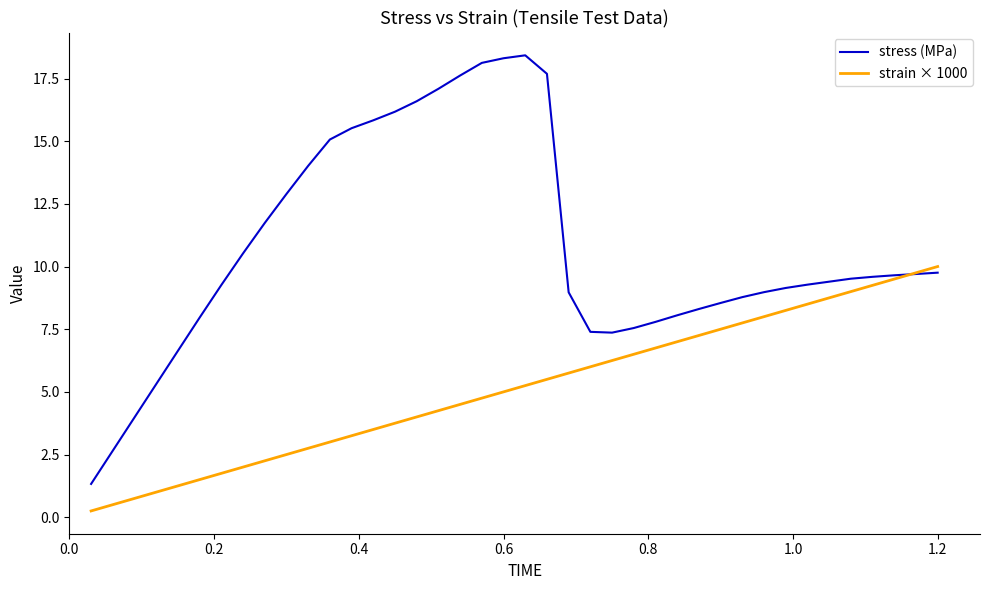

Which series has the largest total across all categories?

stress (MPa)